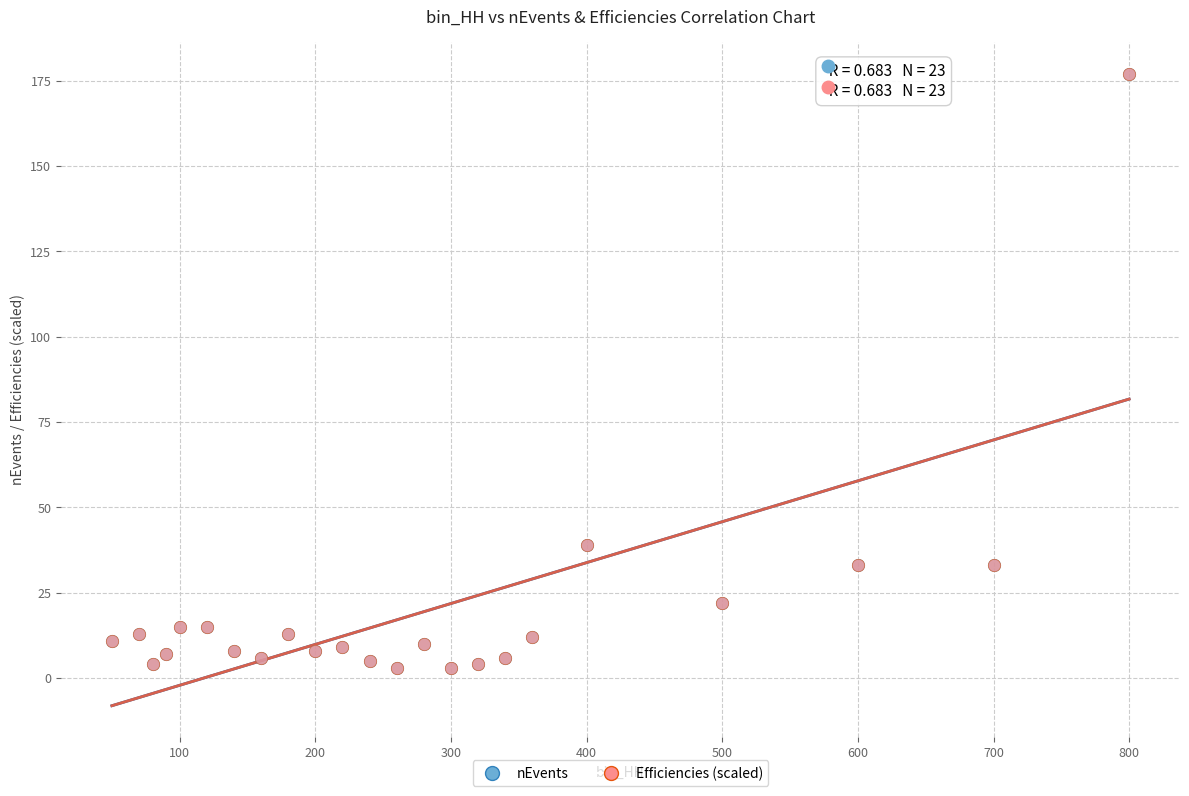

What are all the series names shown in the legend?

nEvents, Efficiencies (scaled)